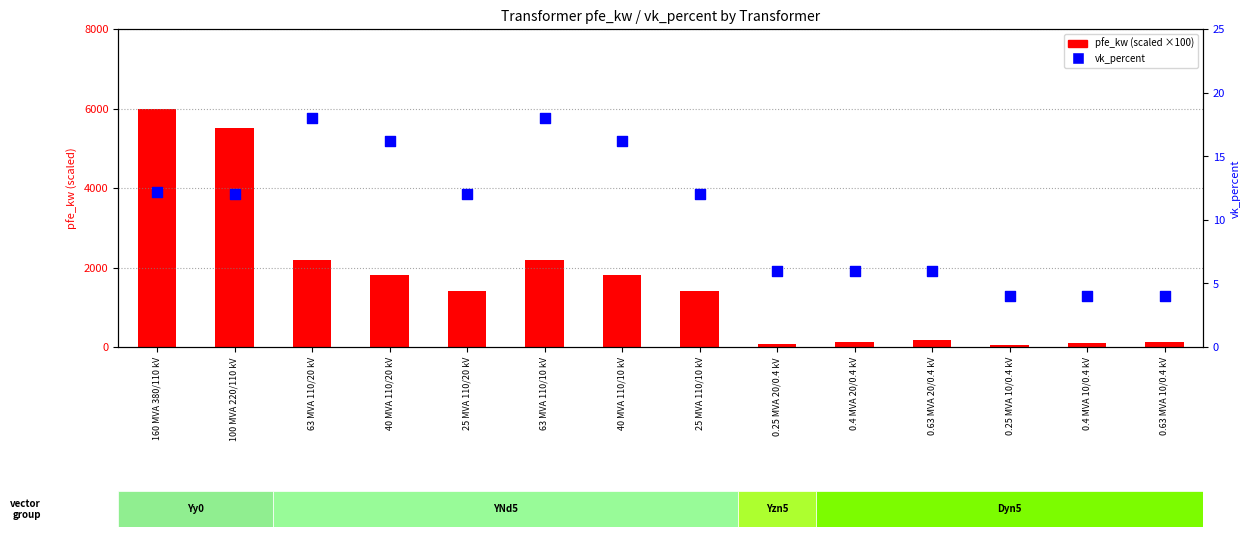

Which series reaches the maximum Y coordinate?

pfe_kw (scaled)